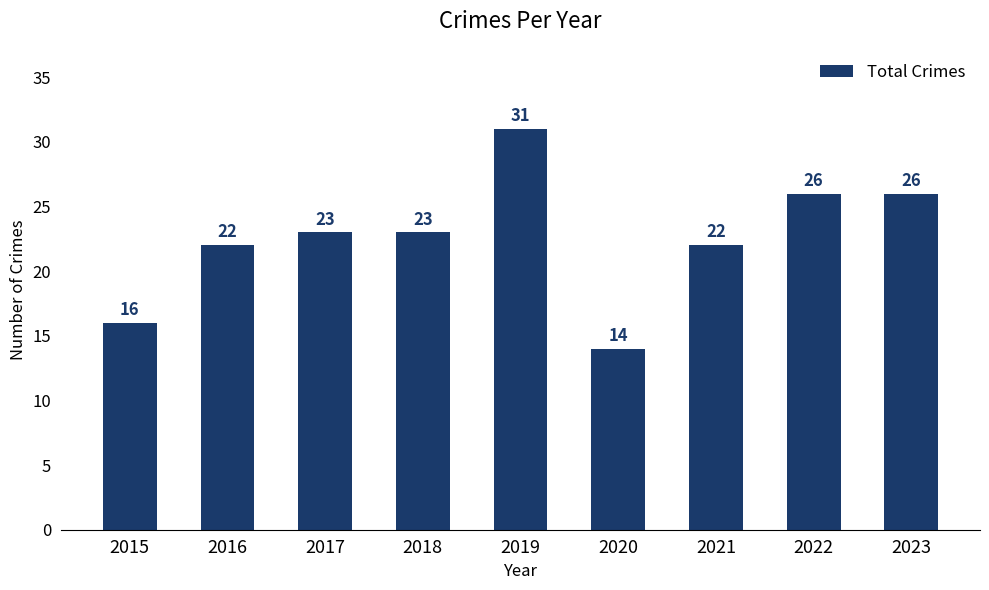

Which label corresponds to the largest value in the chart?

2019